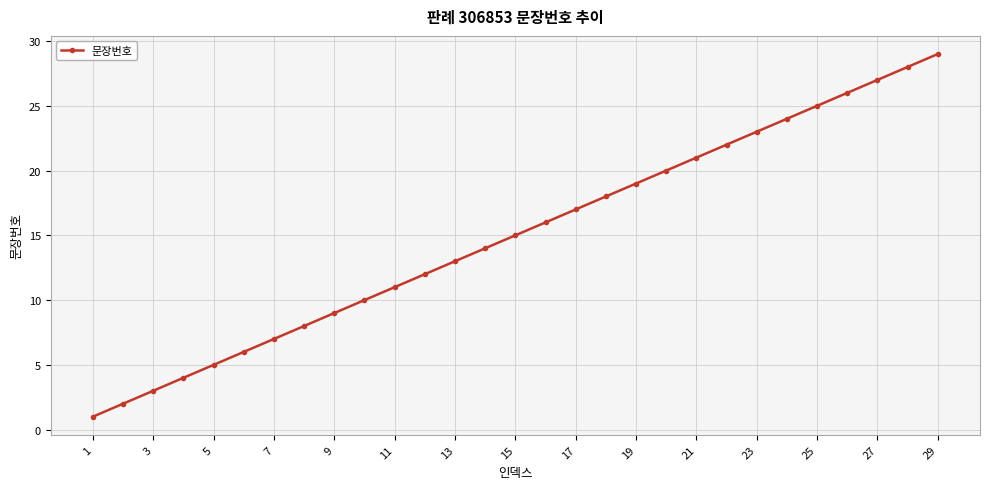

True or false: the data has more than 0 interior local peaks.

False